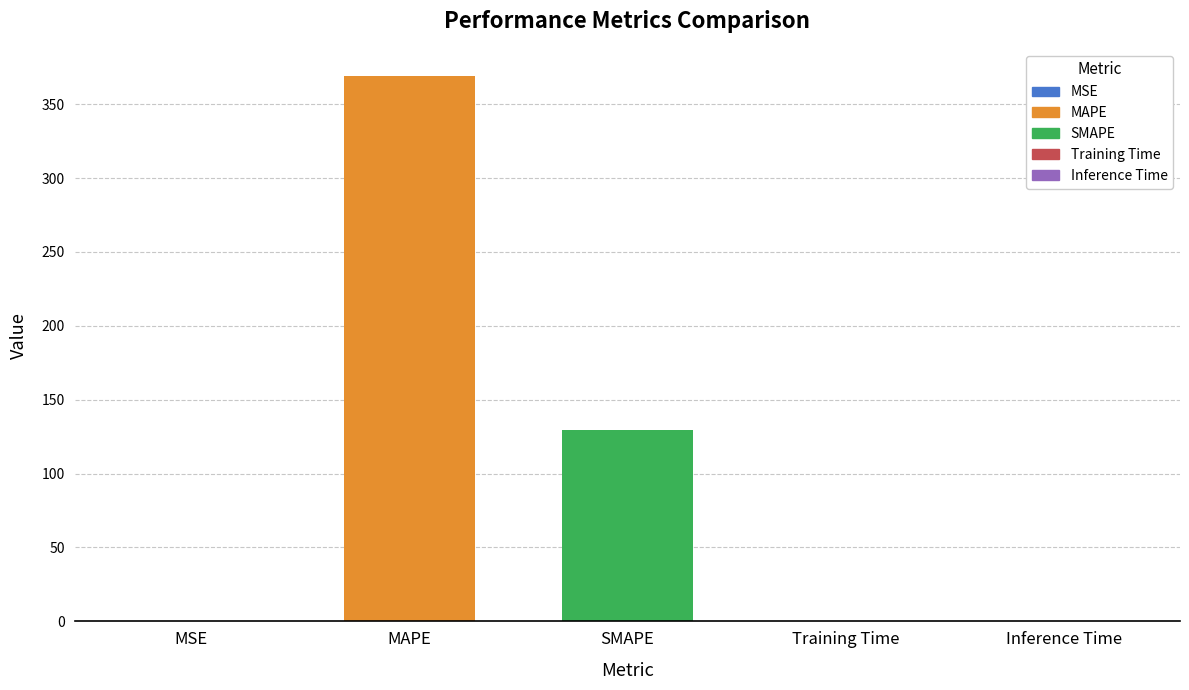

Where is the data nearest to the value 184?

SMAPE